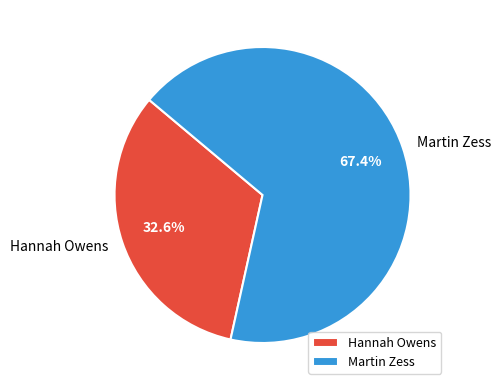

How many segments does this pie chart have?

2